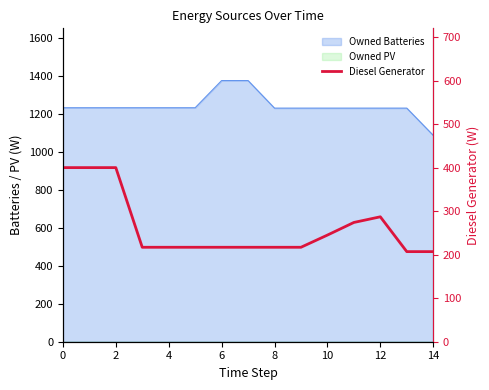

Where is the first local maximum?

12